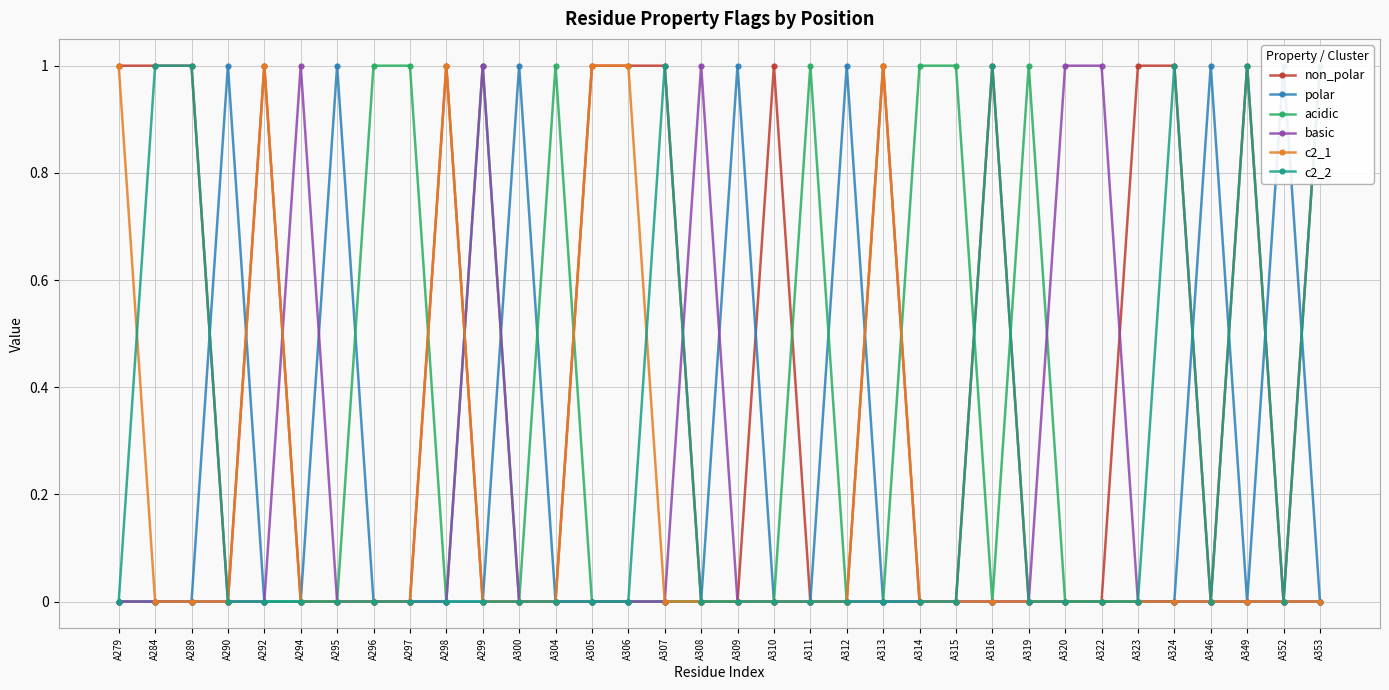

What are all the series names shown in the legend?

non_polar, polar, acidic, basic, c2_1, c2_2